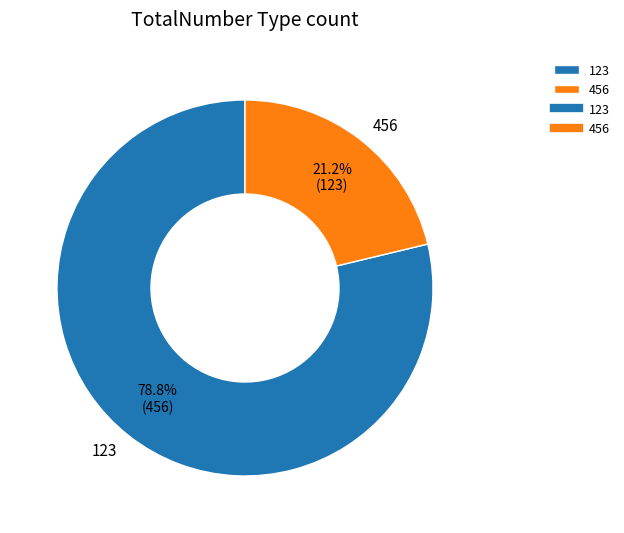

Does any single category account for the majority?

Yes